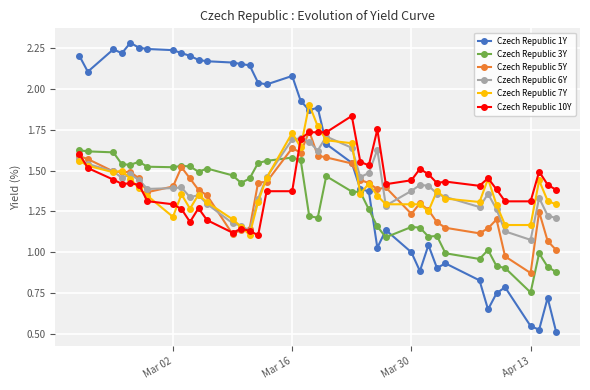

Which series has the largest range (max minus min)?

Czech Republic 1Y